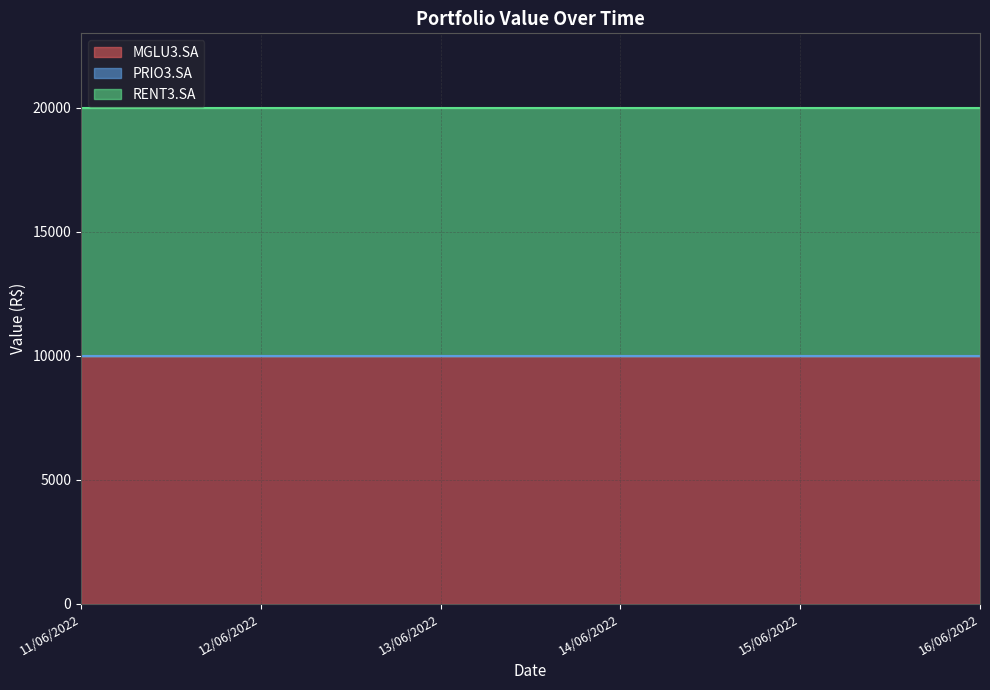

What is the spread (max minus min) of values at 14/06/2022?

10000